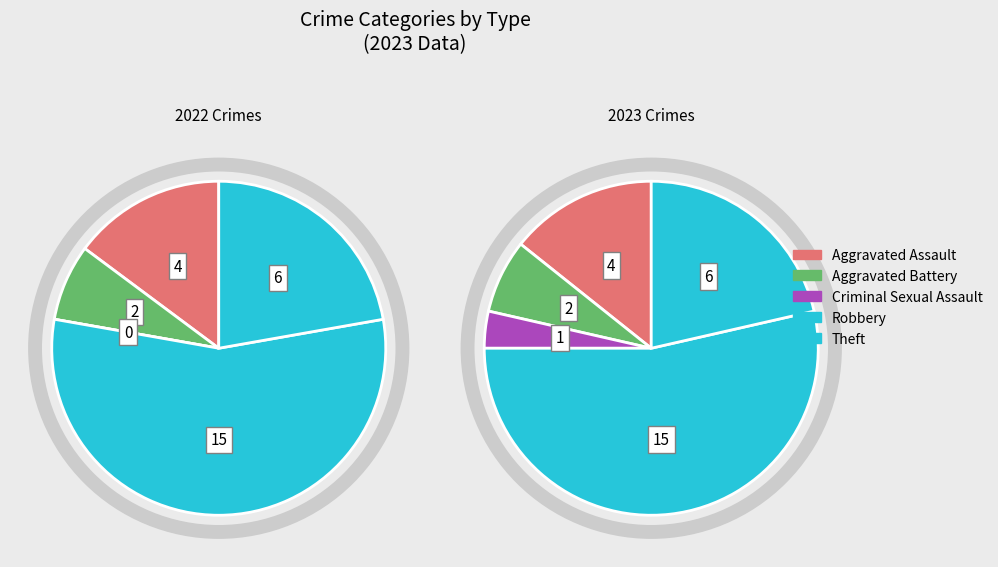

How many slices are in this pie chart?

5